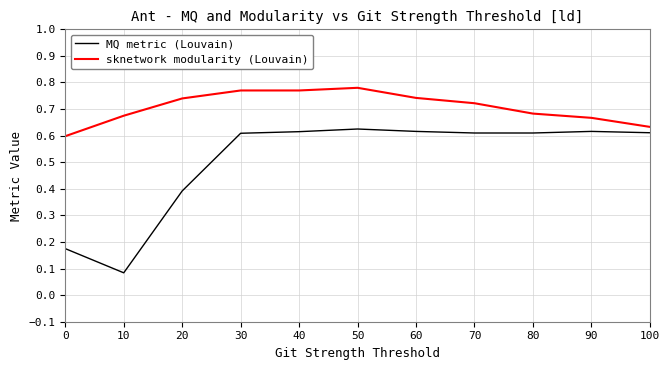

Is the value of MQ metric (Louvain) at 50 greater than the value of sknetwork modularity (Louvain) at 30?

No